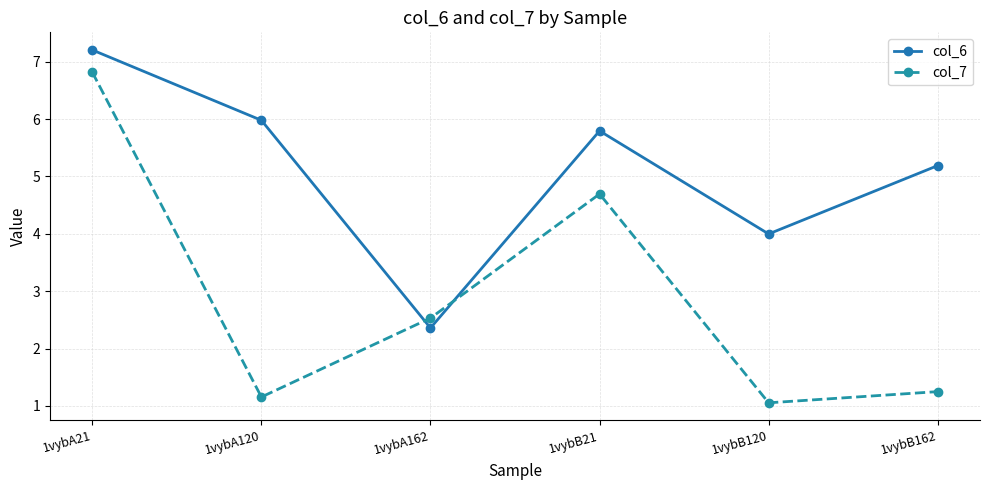

Reading right to left, what are all the values shown in this chart?

col_6: 5.2	4.0	5.8	2.4	6.0	7.2
col_7: 1.2	1.1	4.7	2.5	1.2	6.8